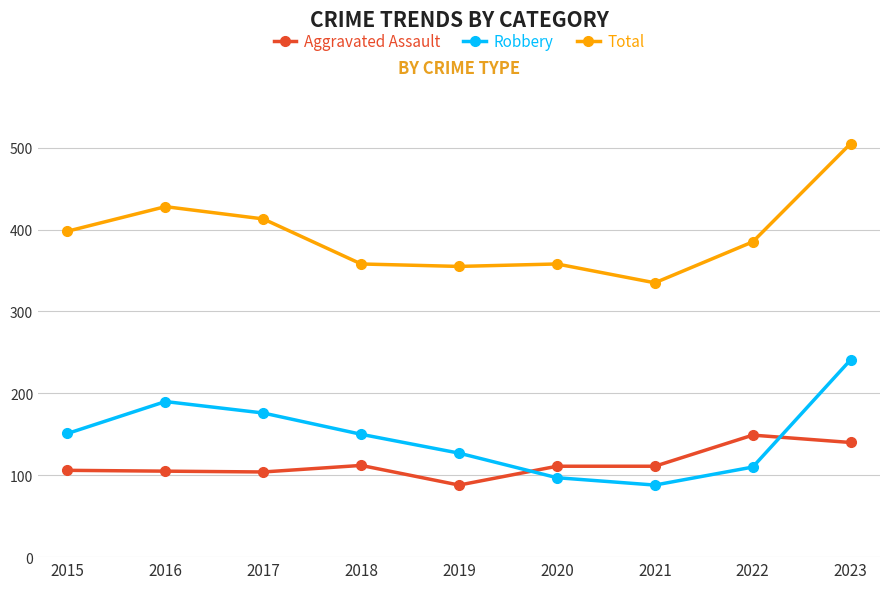

What is the total value across all series at 2017?

693